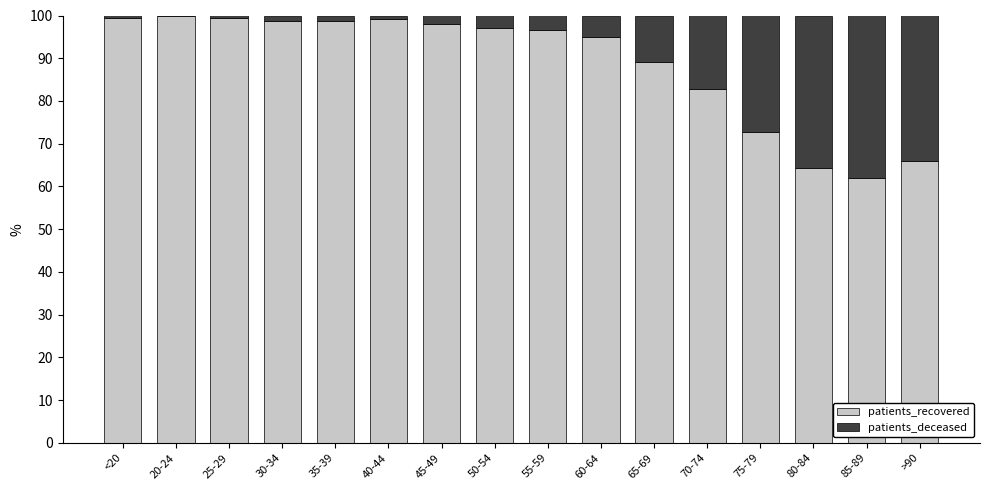

What is the highest value of the patients_recovered series?

100.0